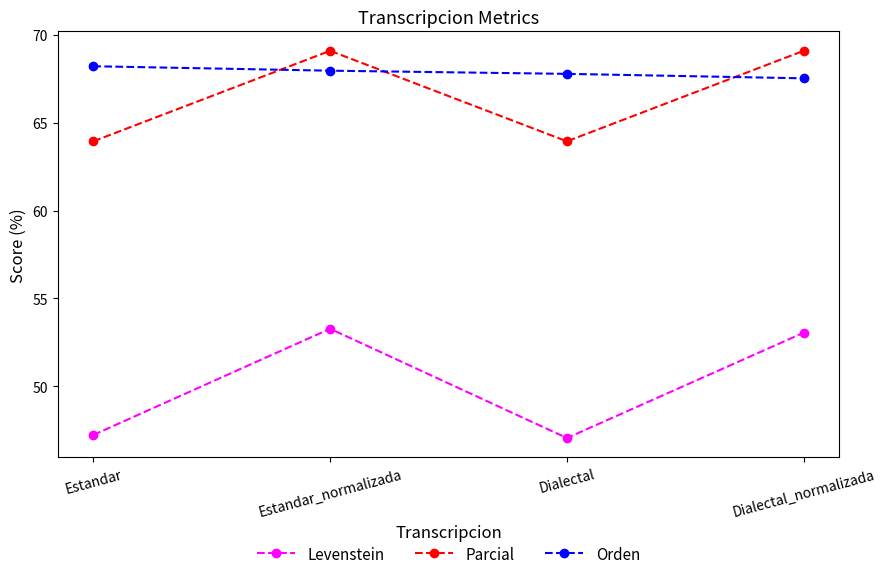

At which category is the sum across all series the highest?

Estandar_normalizada